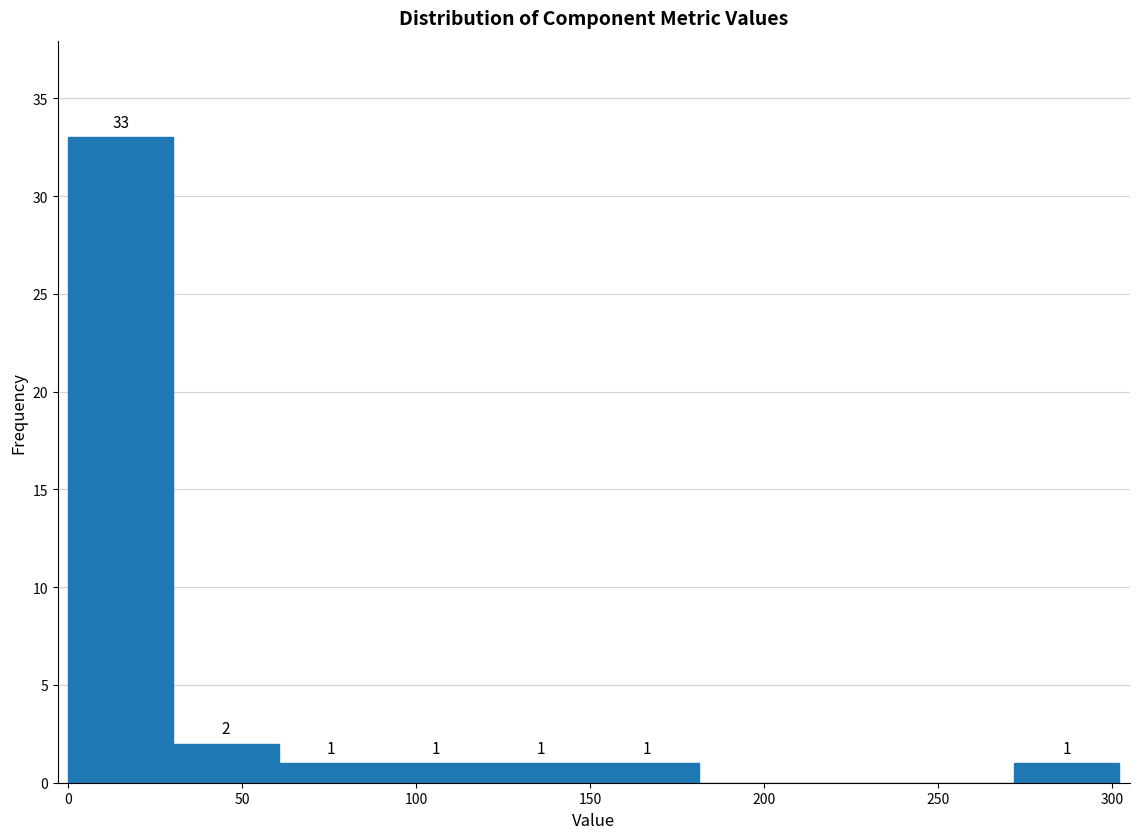

Which range on the x-axis has the tallest bar?

0 to 30